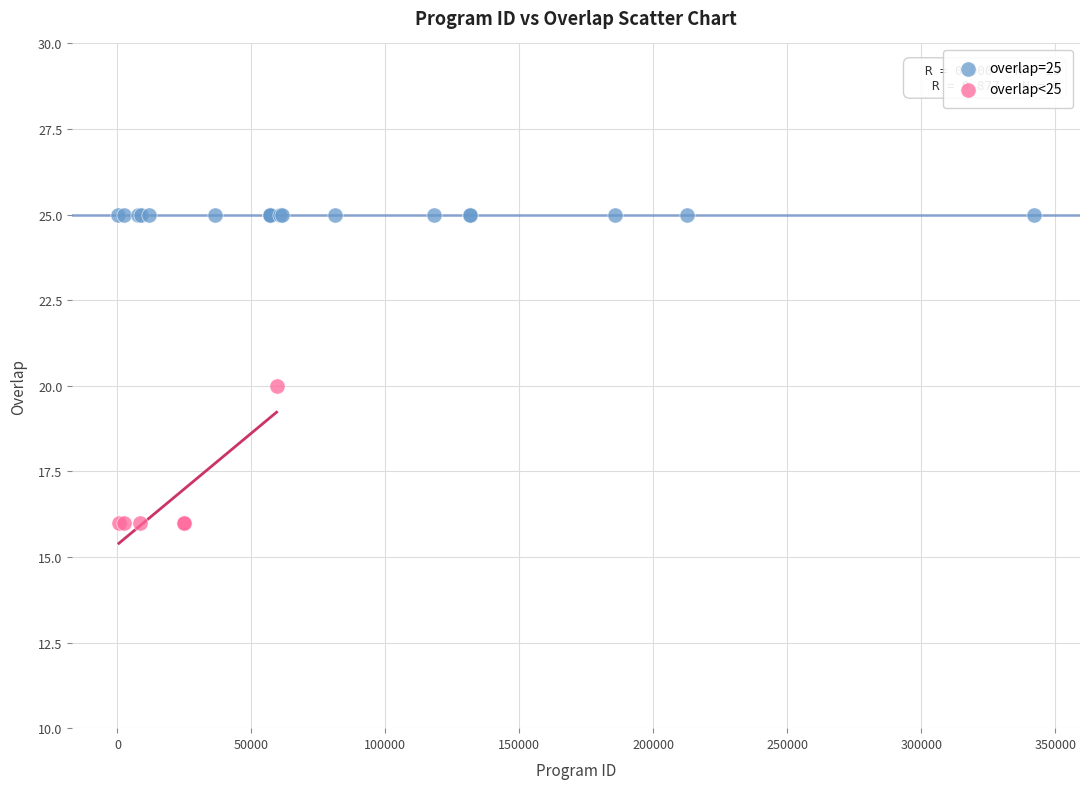

Which series contains the highest Y value?

overlap=25